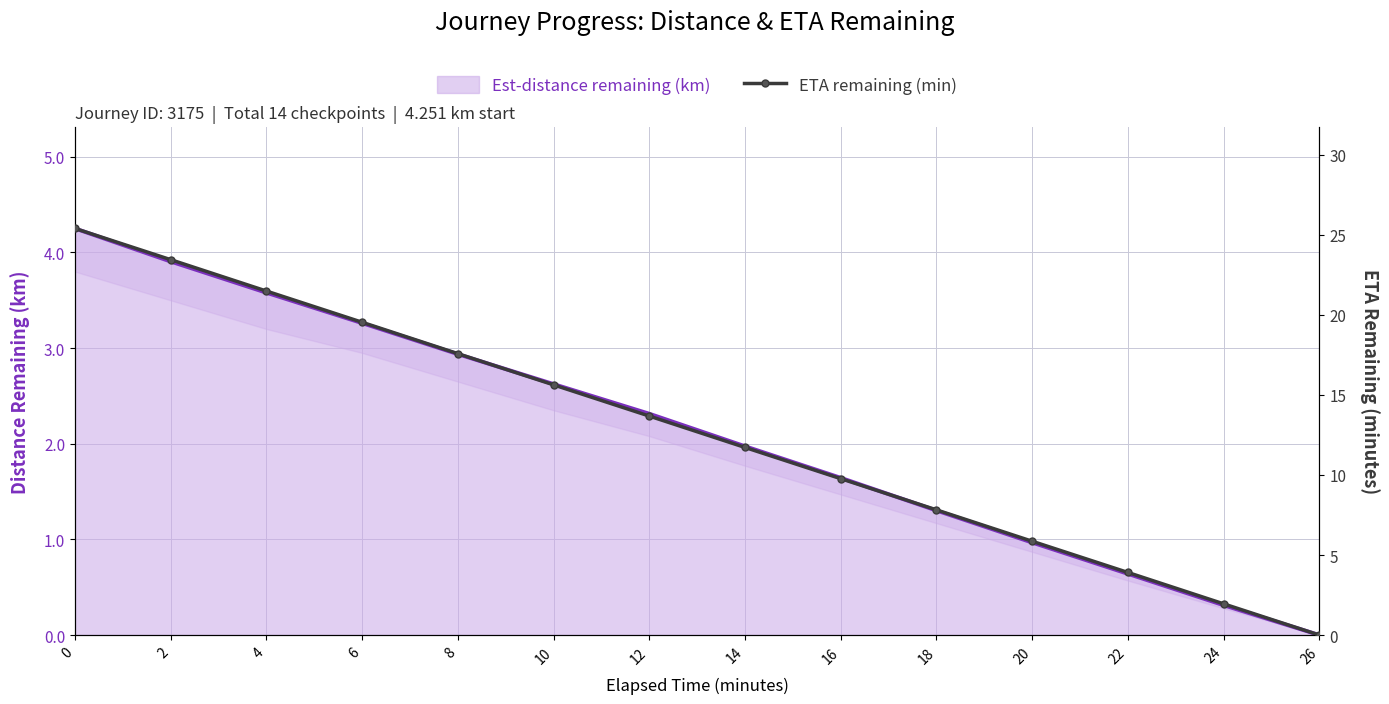

Approximately how many times larger is the value at 12 compared to 8?

0.8